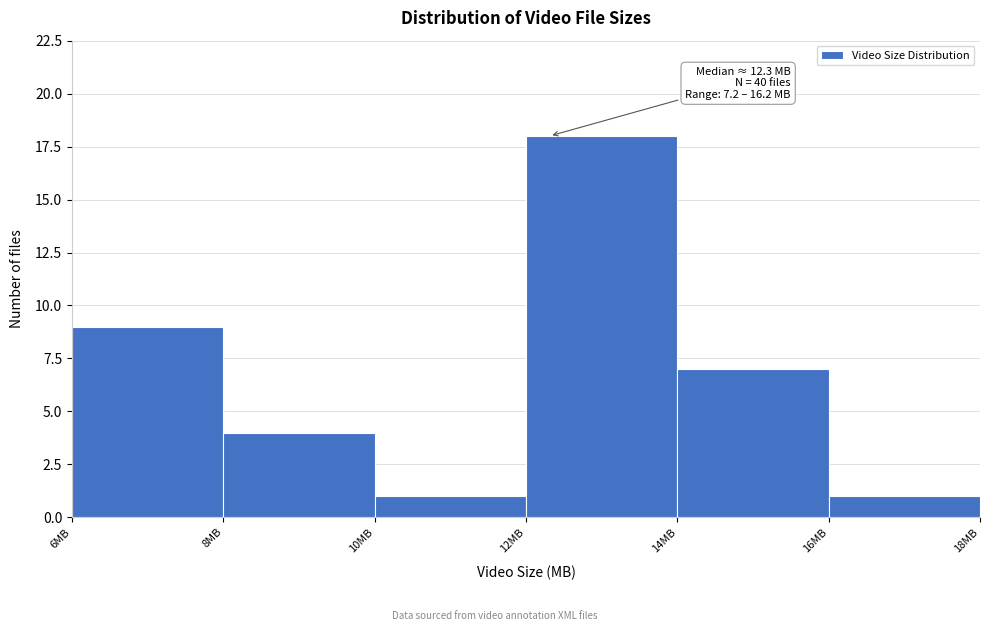

Over which range of the x-axis is the bar tallest?

12 to 14